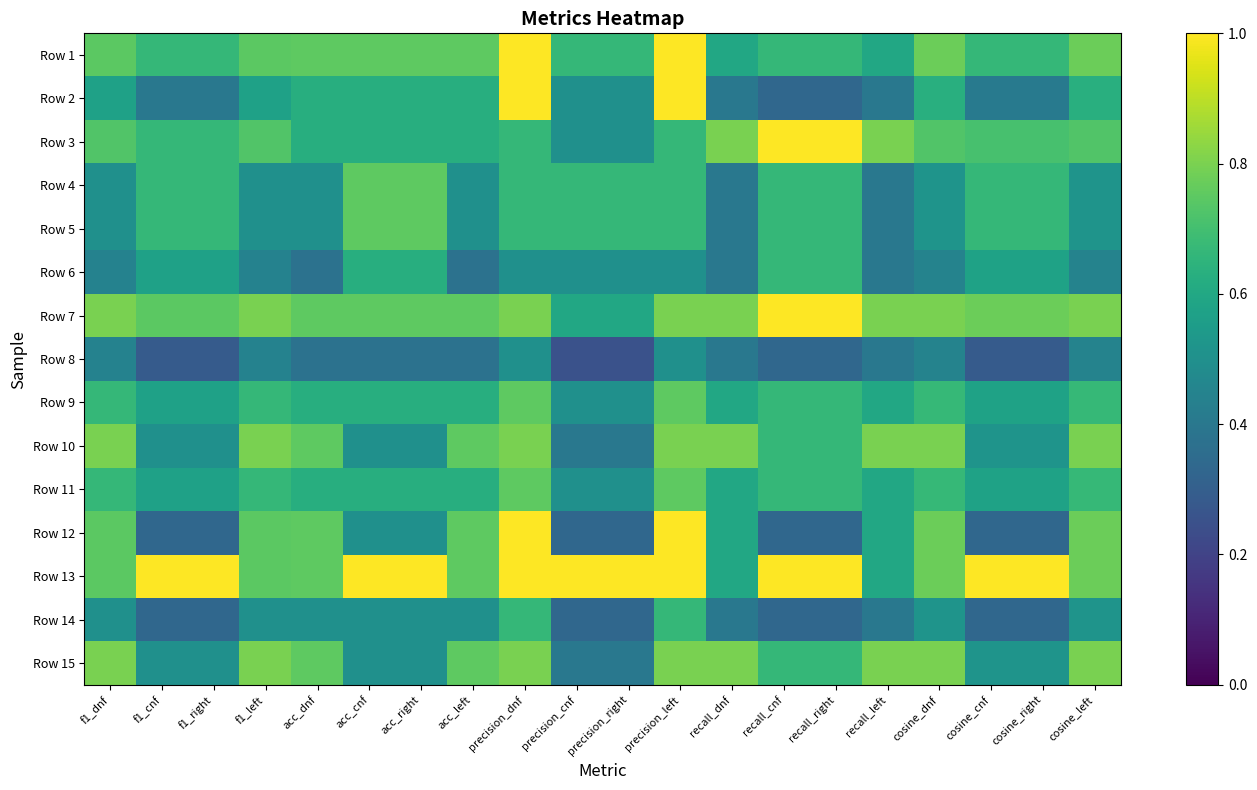

Between cosine_dnf and acc_cnf, which is larger?

cosine_dnf